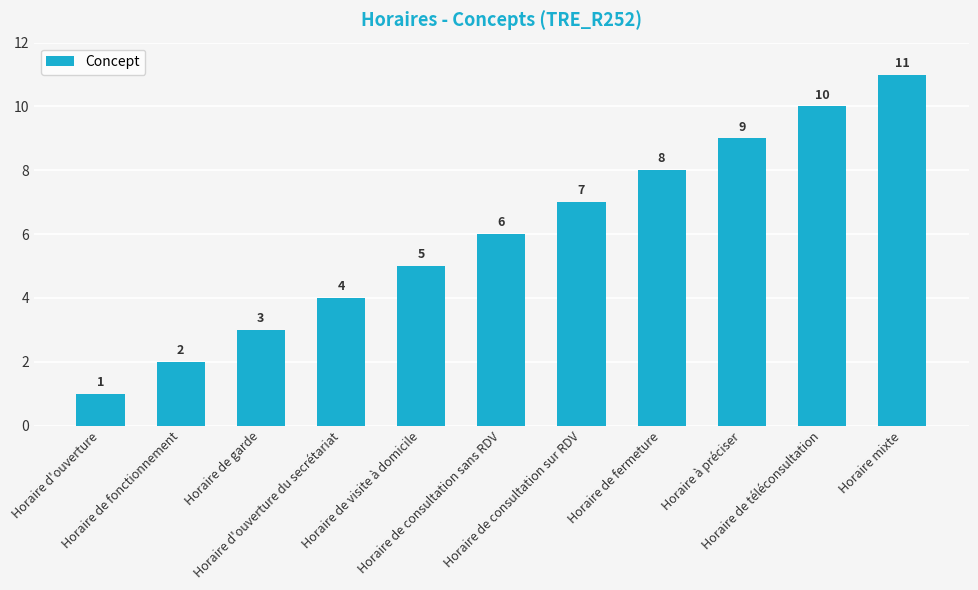

What position from the right is Horaire de téléconsultation?

2